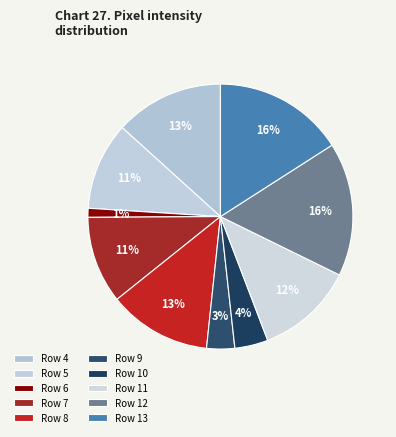

How many slices are in this pie chart?

10